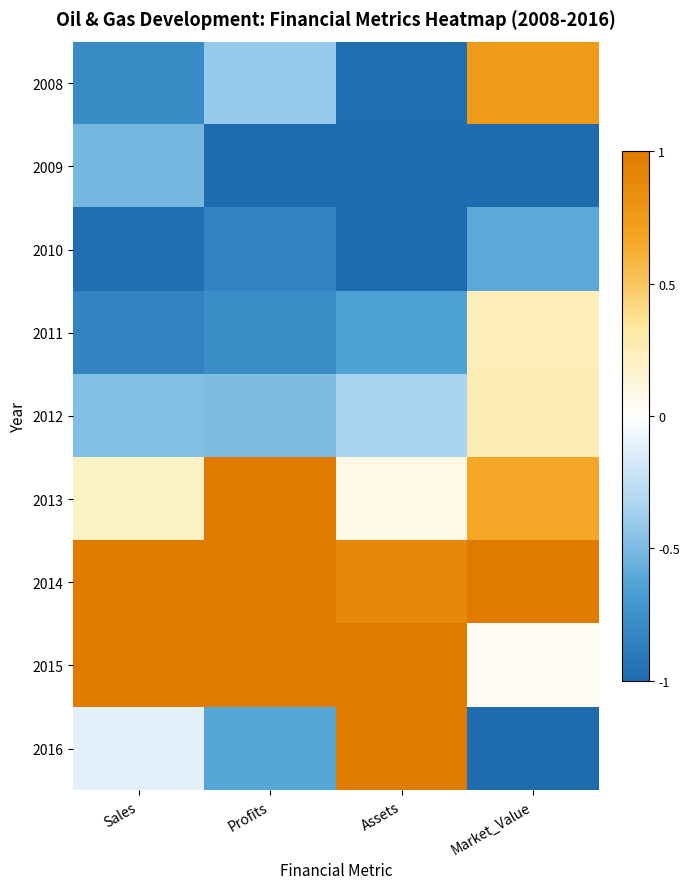

Between Profits and Assets, which series saw the biggest shift?

2016